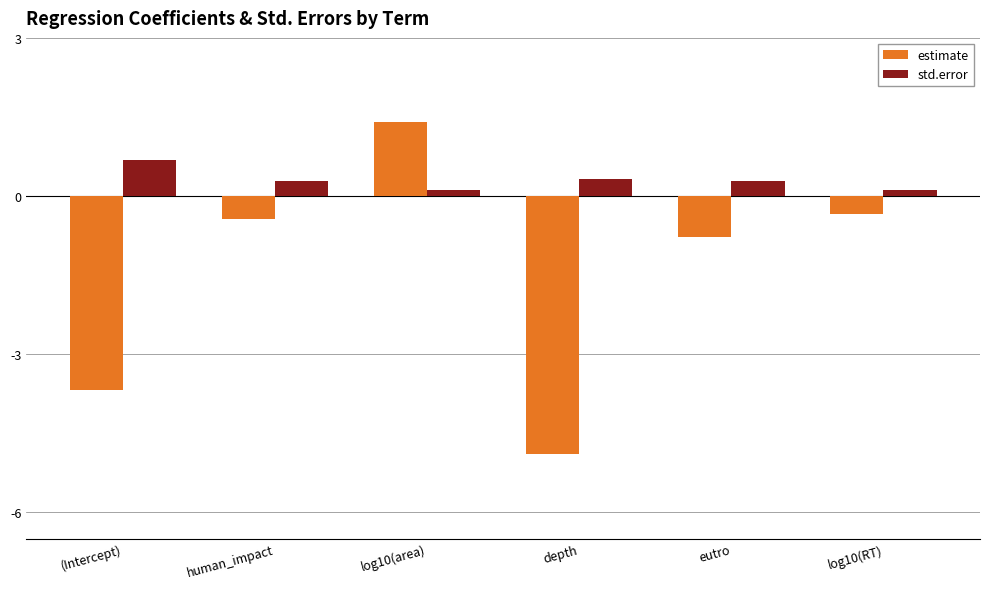

Which category has the highest value across all series?

log10(area)